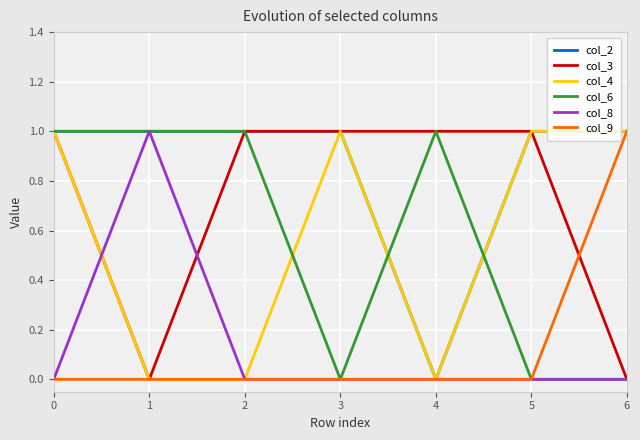

Is the value of col_6 at 0 greater than the value of col_3 at 6?

Yes